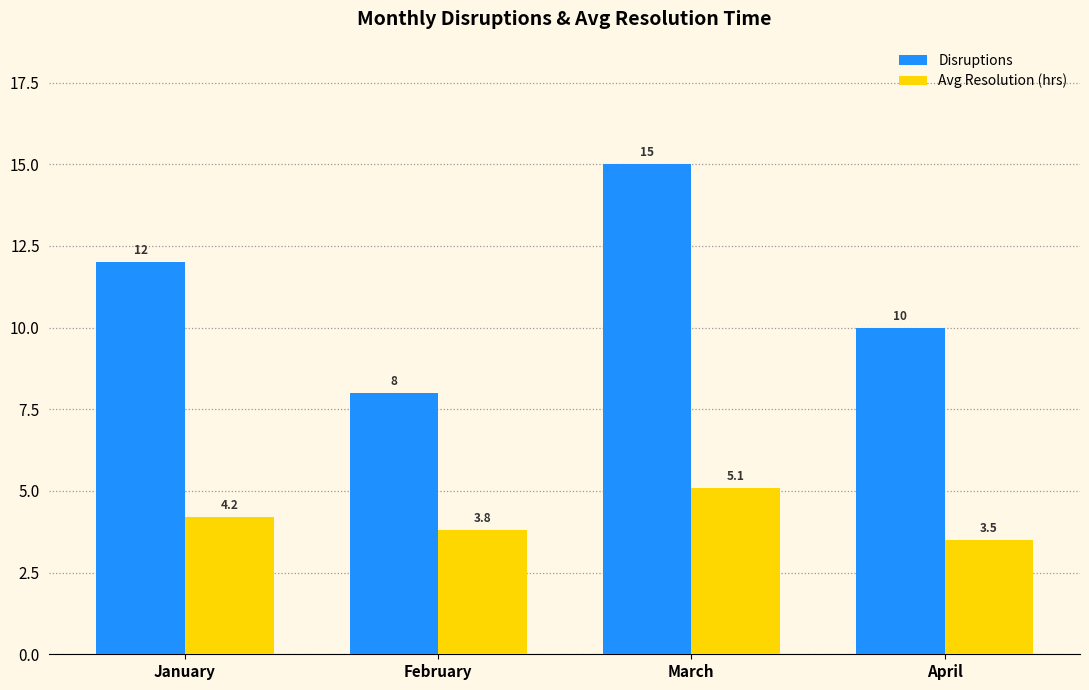

Does the chart contain any negative values?

No